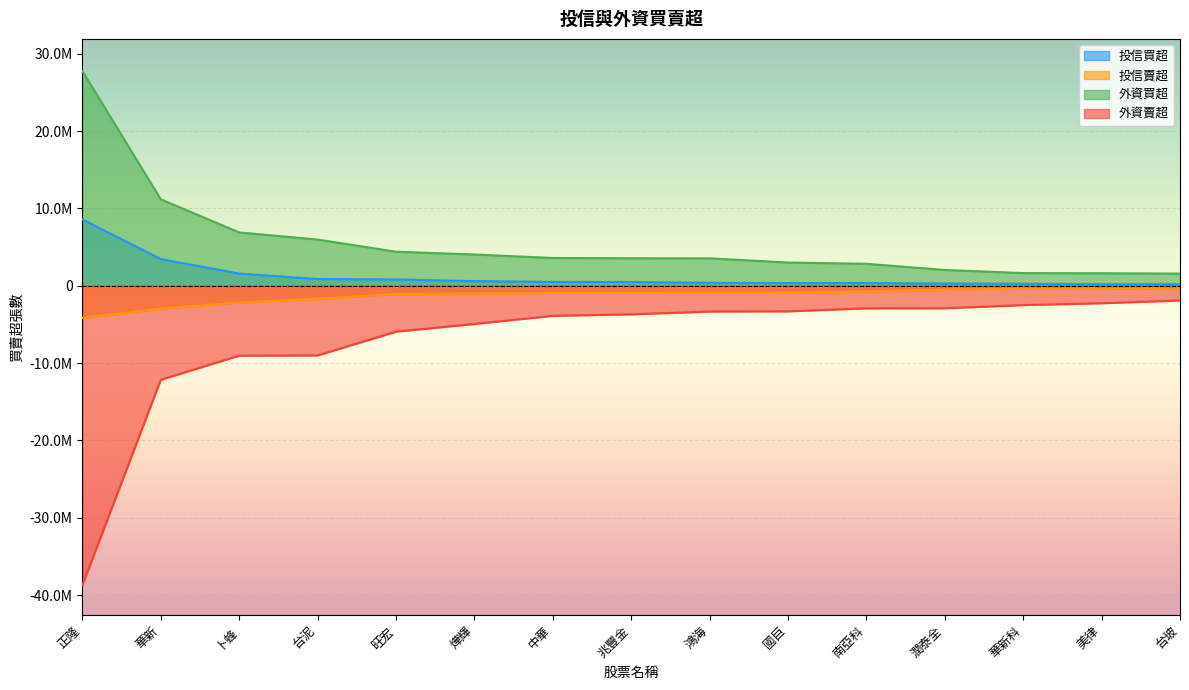

What is the difference between the second highest and second lowest values in the 外資買超 series?

9560000